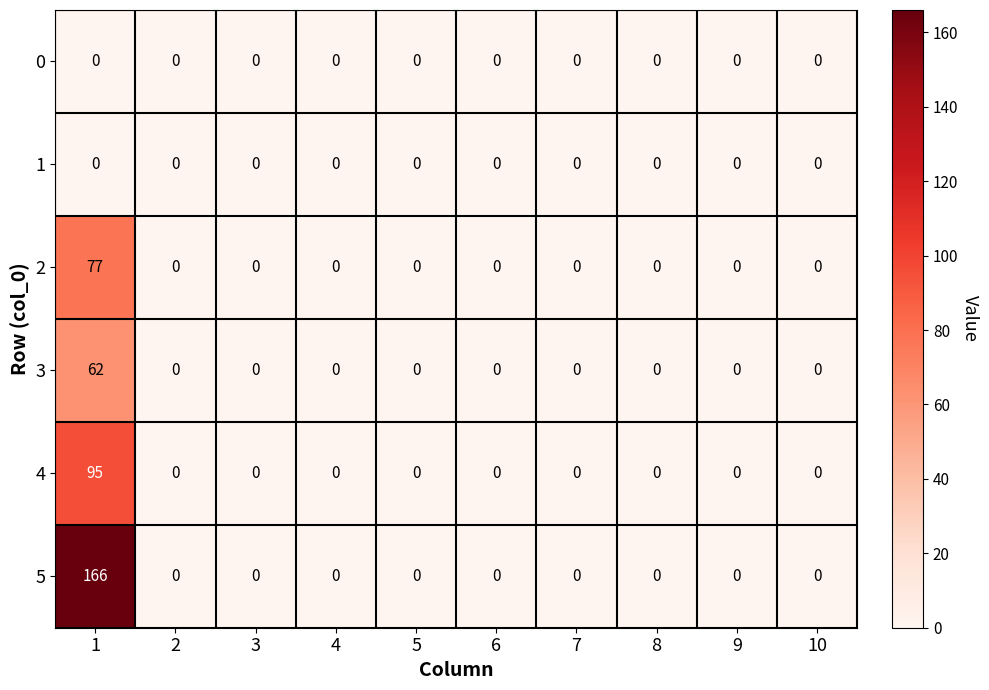

Which series has the largest total across all categories?

5